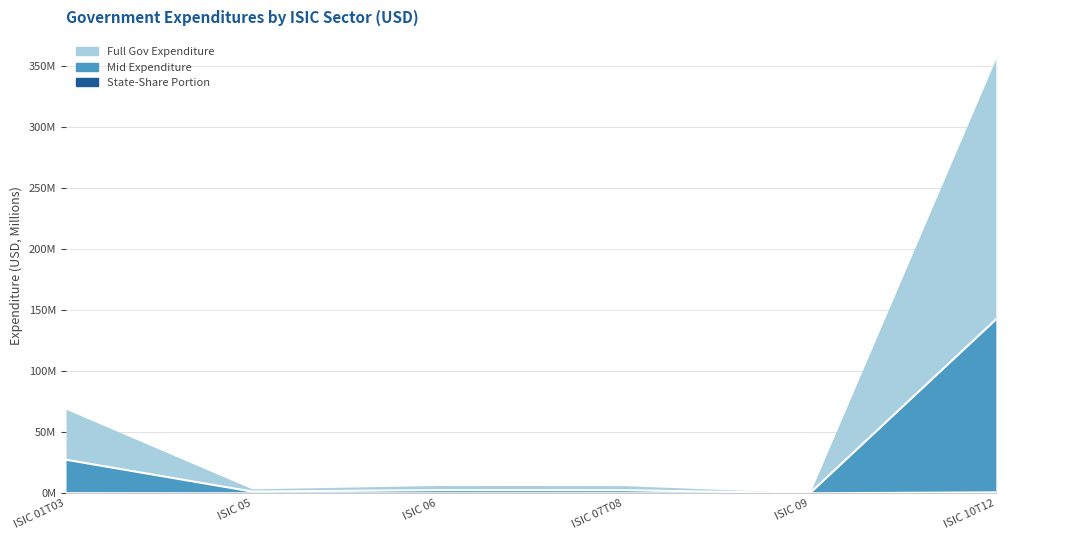

Rank the categories by value from highest to lowest.

ISIC 10T12, ISIC 01T03, ISIC 06, ISIC 07T08, ISIC 05, ISIC 09